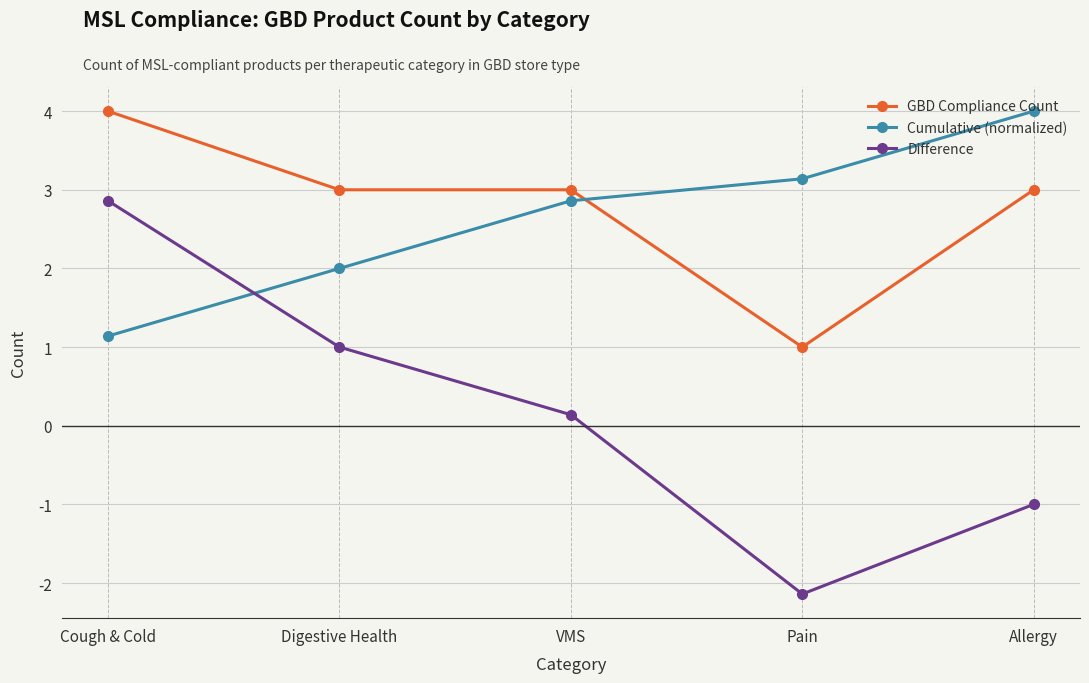

Read the Difference value at Pain.

-2.1